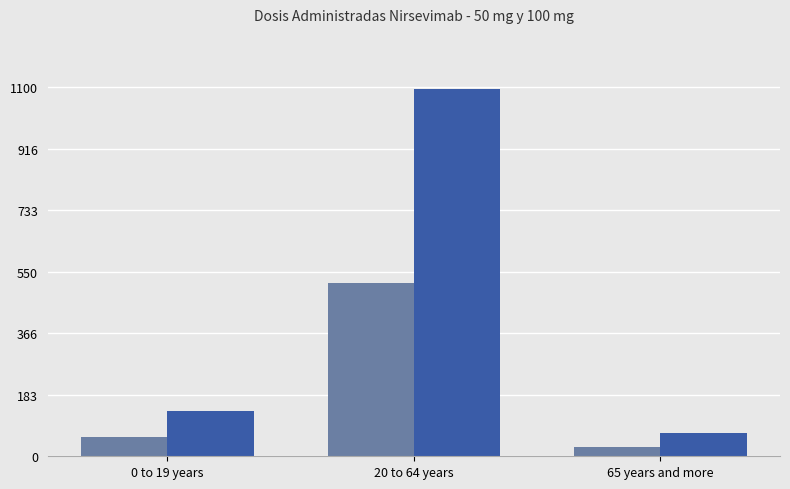

Does the chart contain stacked bars?

No